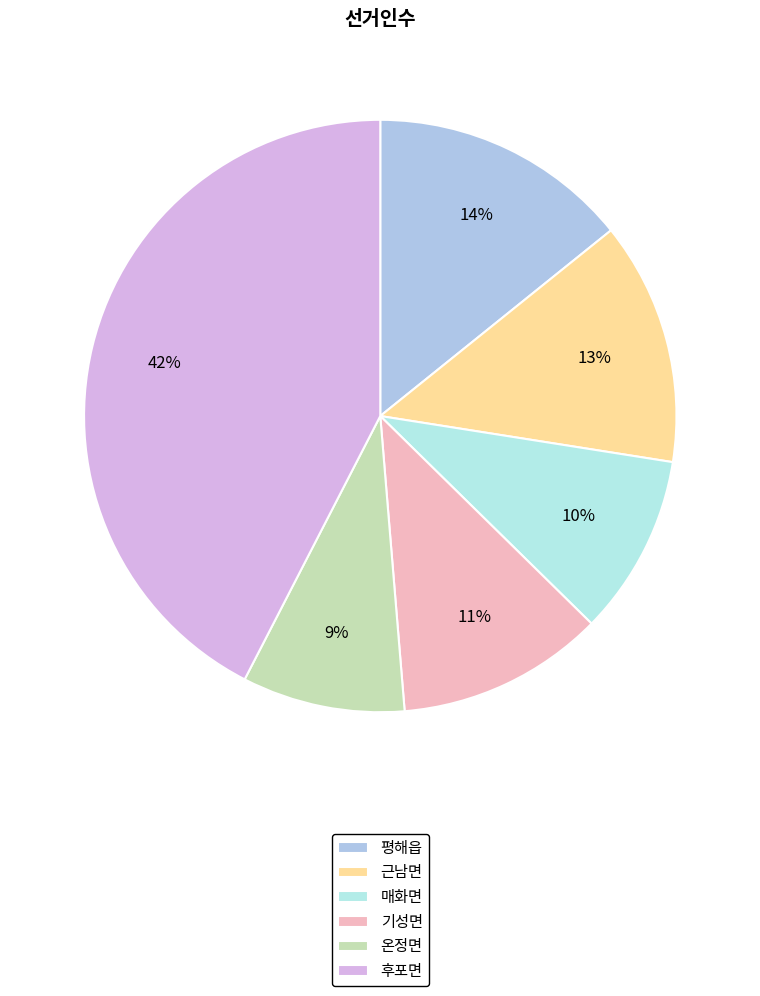

Which has a higher value, 기성면 or 후포면?

후포면